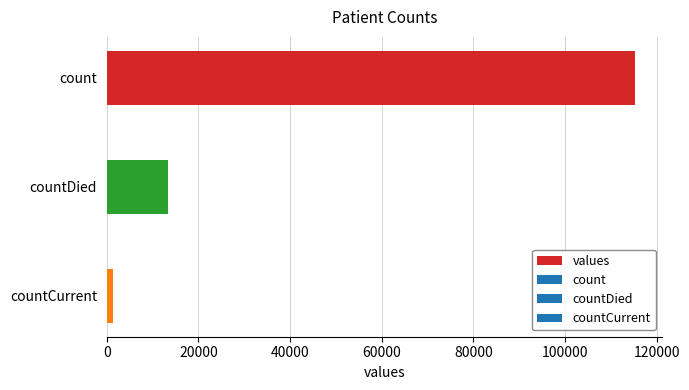

What is the ratio of the value at count to the value at countDied?

8.6